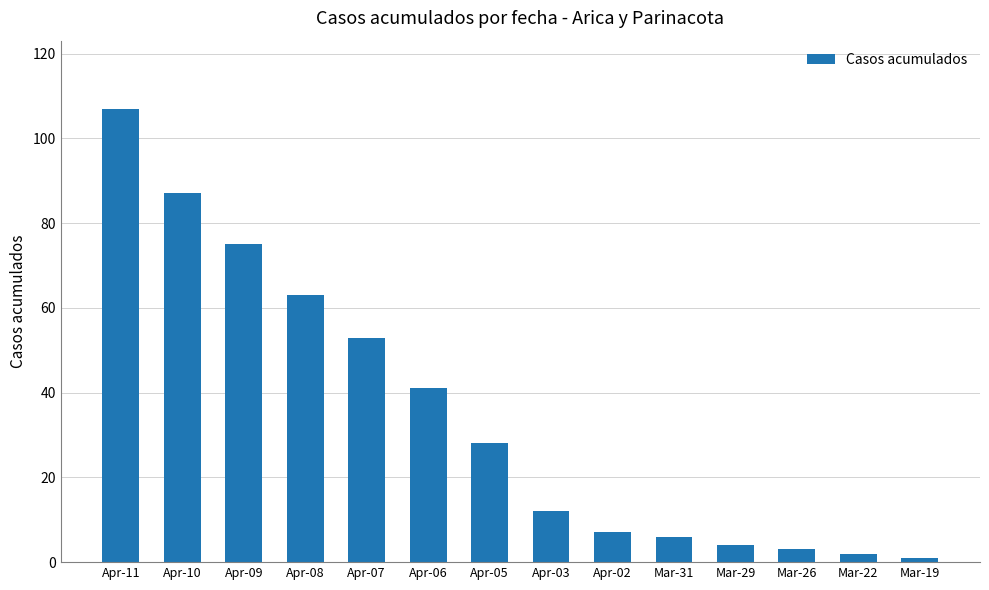

How many data points are less than 28?

7